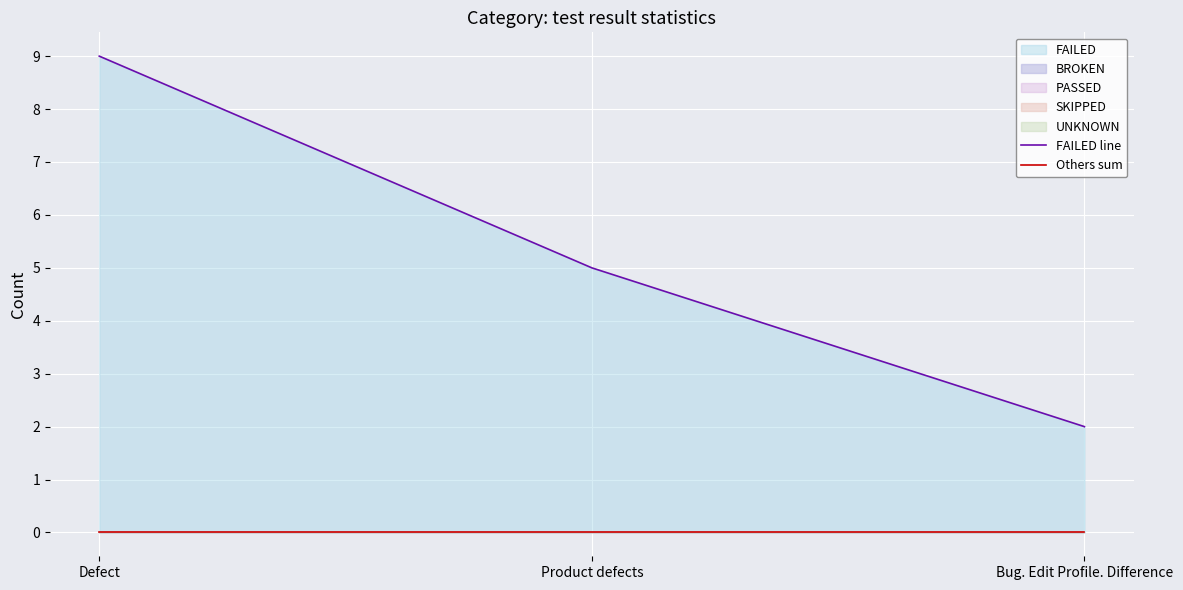

Reading left to right, transcribe all the data shown in this chart.

FAILED line: 9	5	2
Others sum: 0	0	0